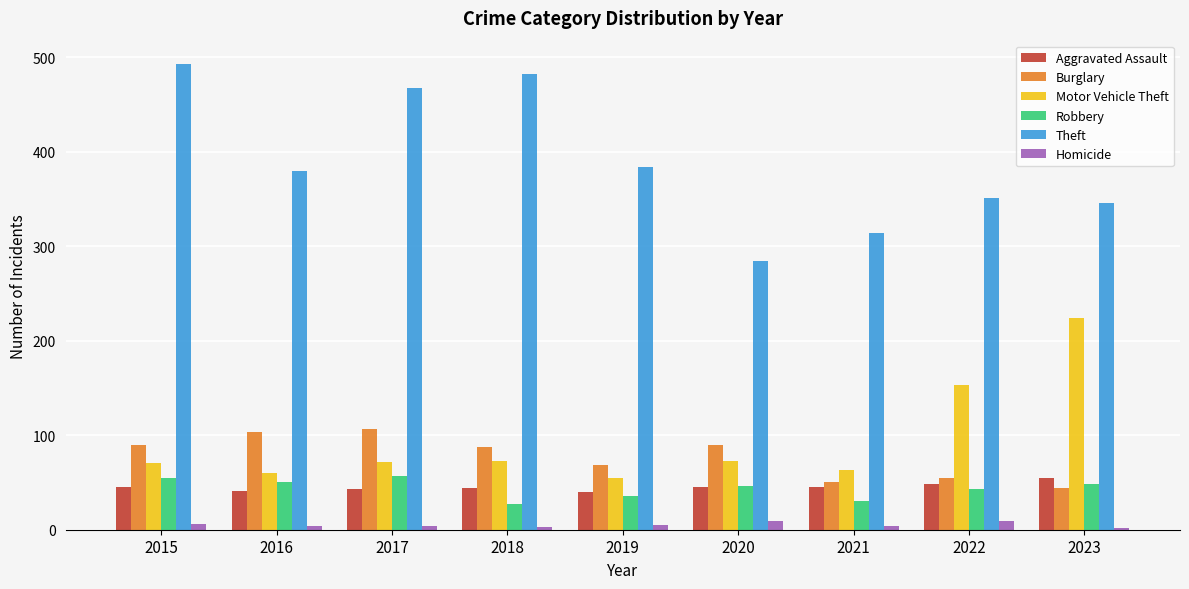

What are all the series names shown in the legend?

Aggravated Assault, Burglary, Motor Vehicle Theft, Robbery, Theft, Homicide